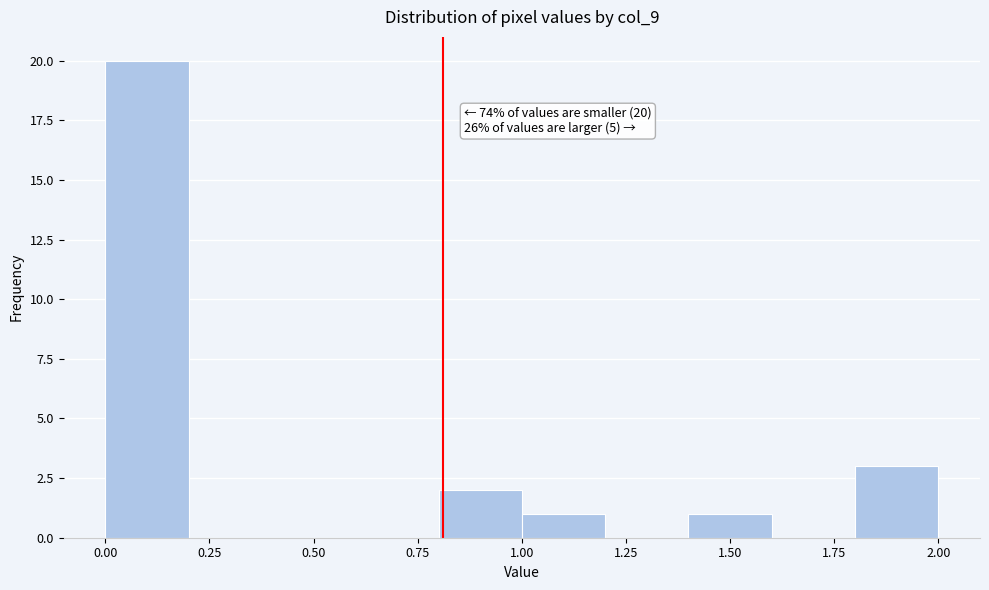

Which range on the x-axis has the tallest bar?

0.0 to 0.2